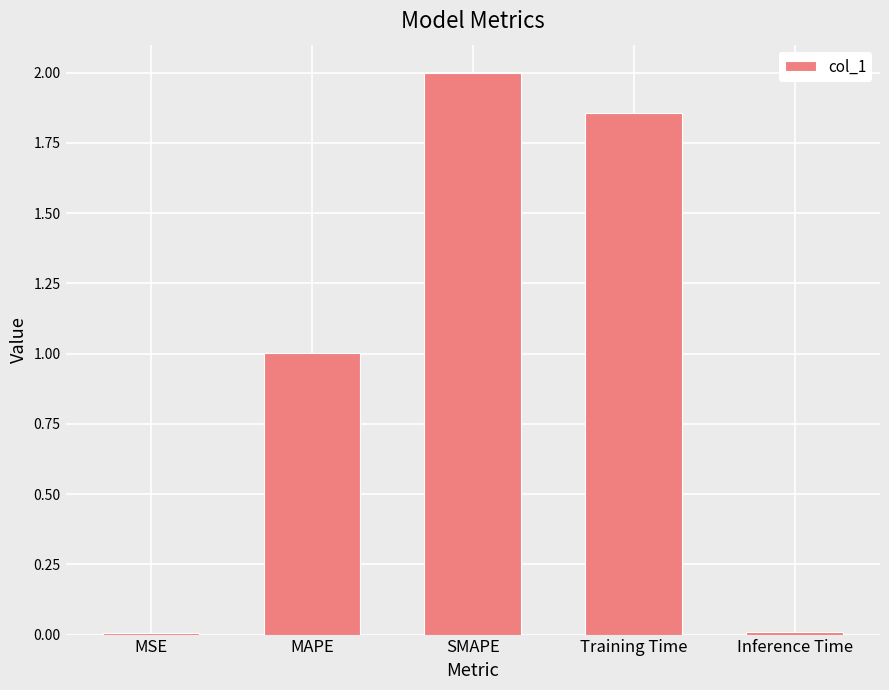

The value at Training Time is 3.2. True or false?

False